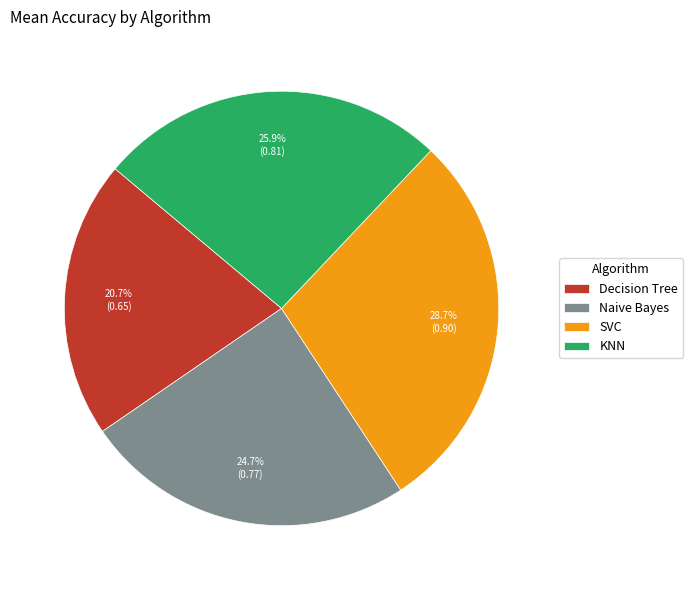

How much of the chart is everything except KNN?

74.1%